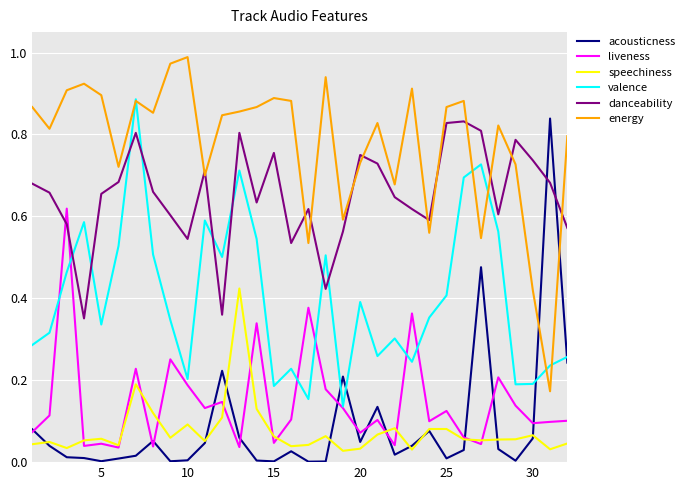

True or false: valence and danceability cross at least once.

True